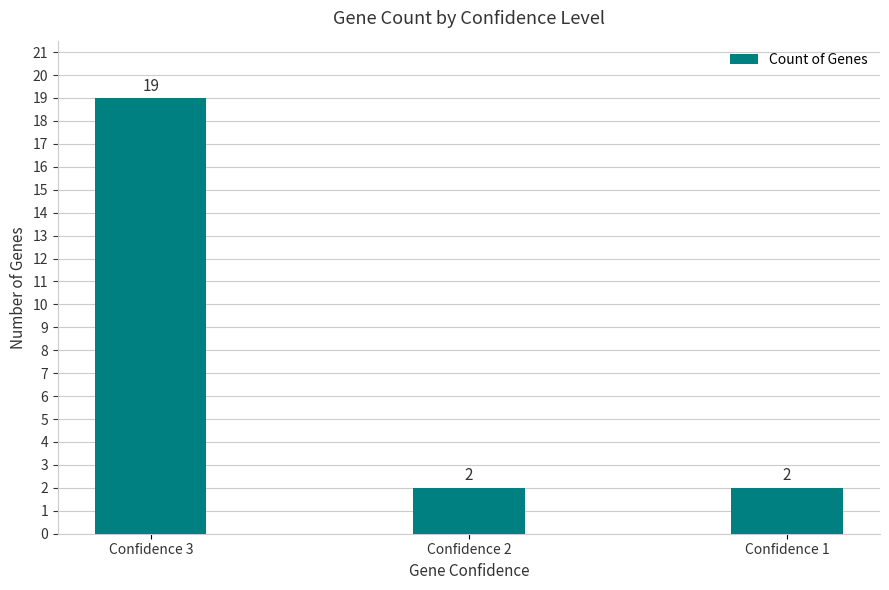

Which category has the highest value across all series?

Confidence 3